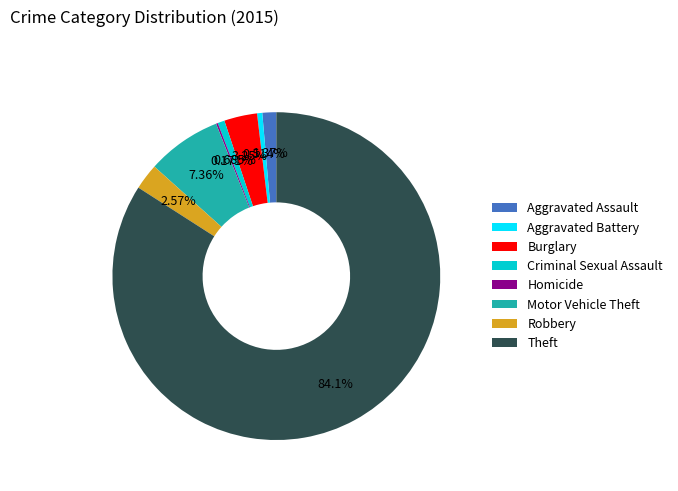

What is the majority slice?

Theft